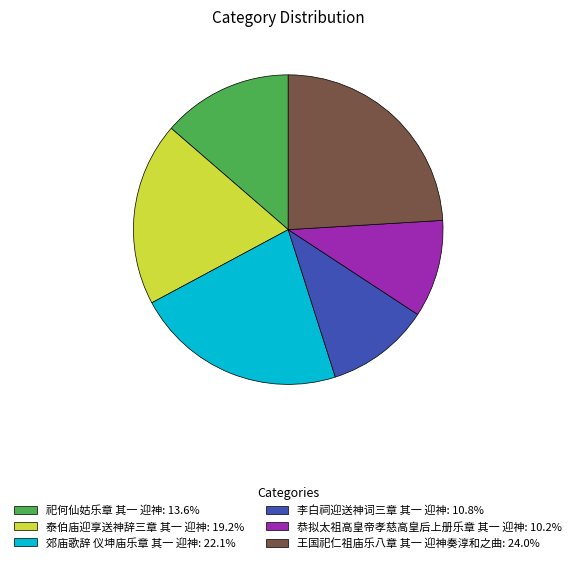

Combined, do 祀何仙姑乐章 其一 迎神 and 恭拟太祖高皇帝孝慈高皇后上册乐章 其一 迎神 account for over 50%?

No